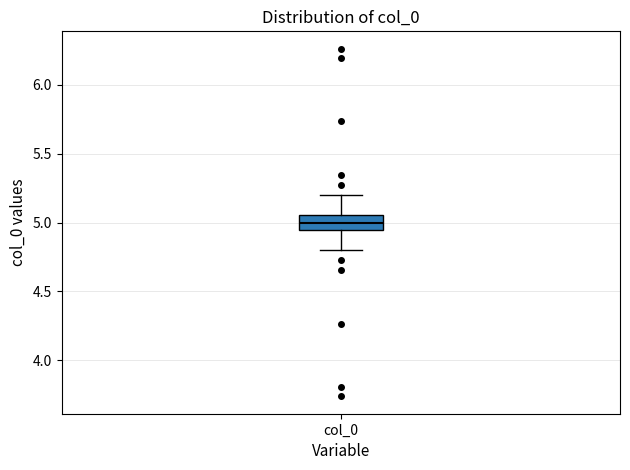

Where does the median line of the box for col_0 sit on the y-axis? The values are not printed on the chart, so give them approximately, as read against the axis.

5.00